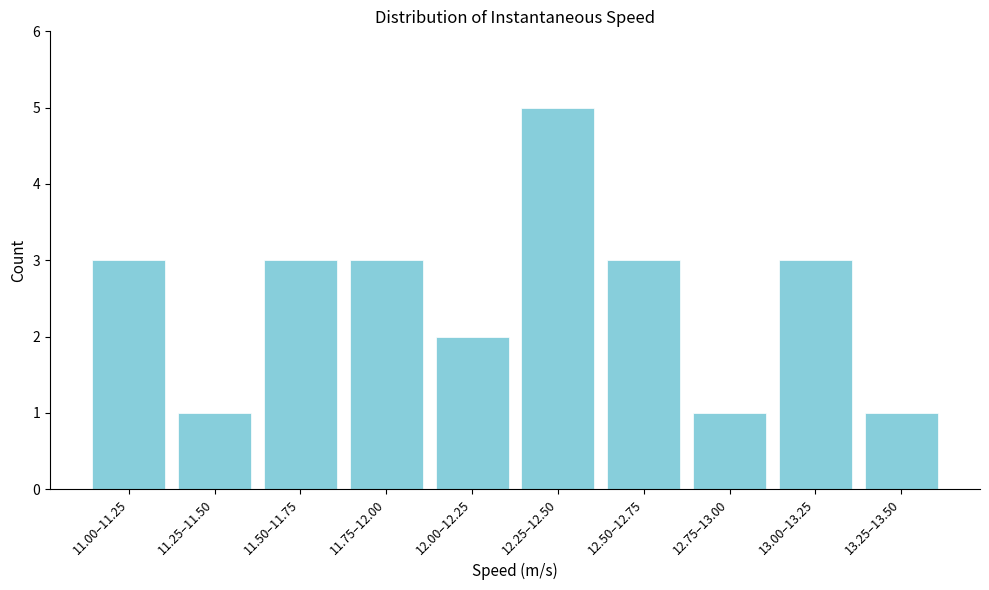

Reading left to right, transcribe all the data shown in this chart.

3	1	3	3	2	5	3	1	3	1